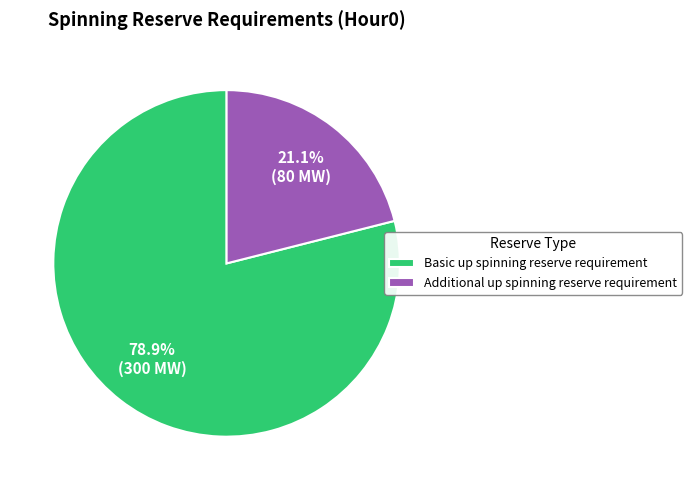

Is it true that Basic up spinning reserve requirement is 79% of the pie?

True